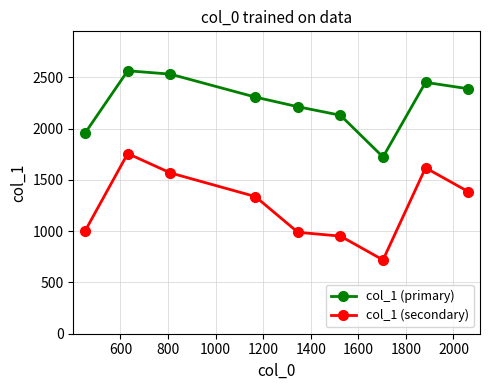

Reading left to right, list all the values displayed in this chart.

col_1 (primary): 1957.5	2563.7	2531.0	2307.0	2213.0	2130.0	1723.0	2451.0	2388.5
col_1 (secondary): 1002.9	1756.7	1568.2	1337.1	988.8	951.7	719.2	1617.3	1386.1